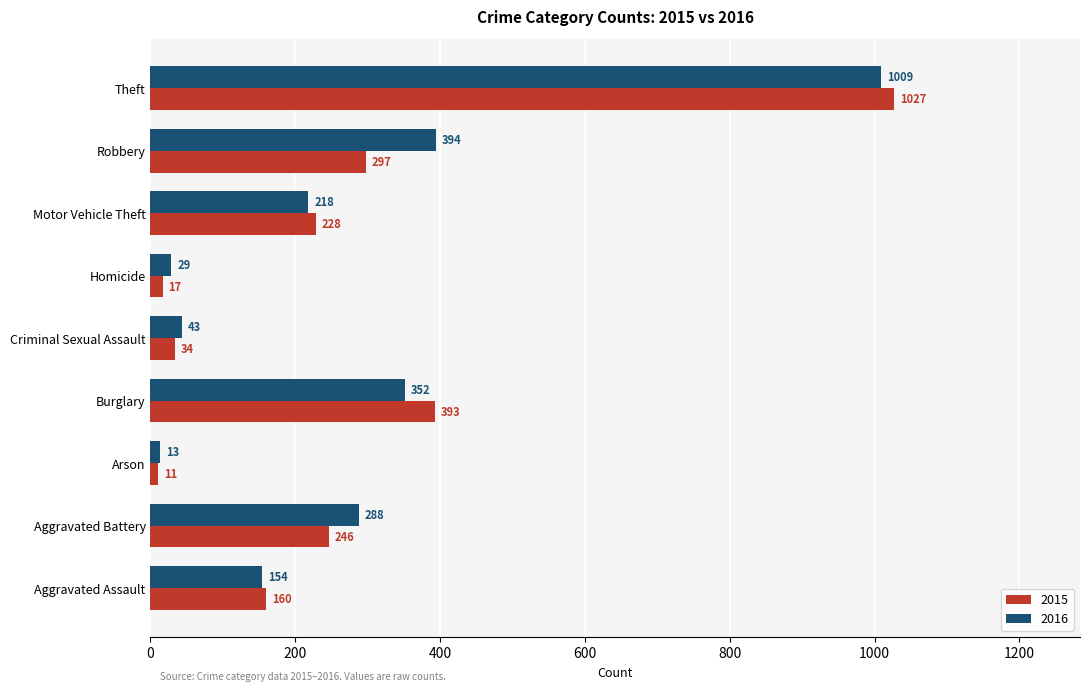

Read the 2016 value at Homicide.

29